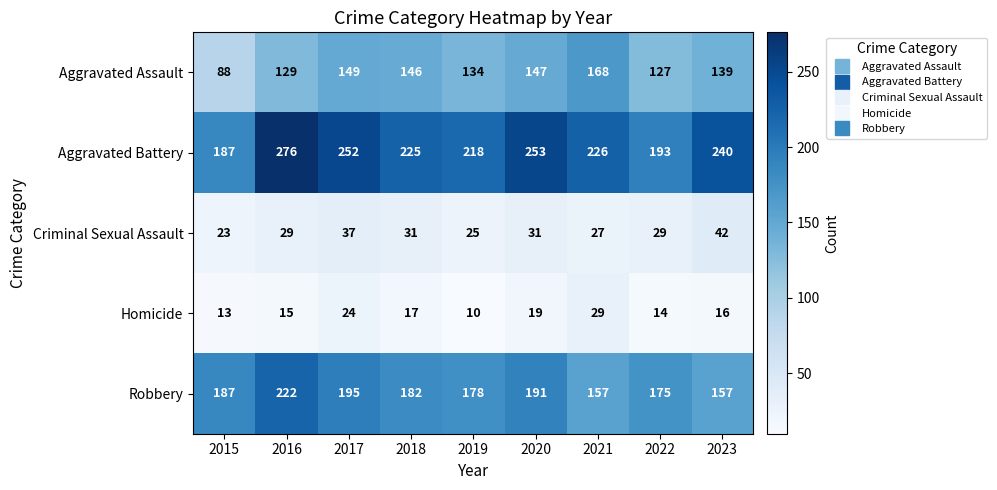

What is the average value of the Aggravated Battery series?

230